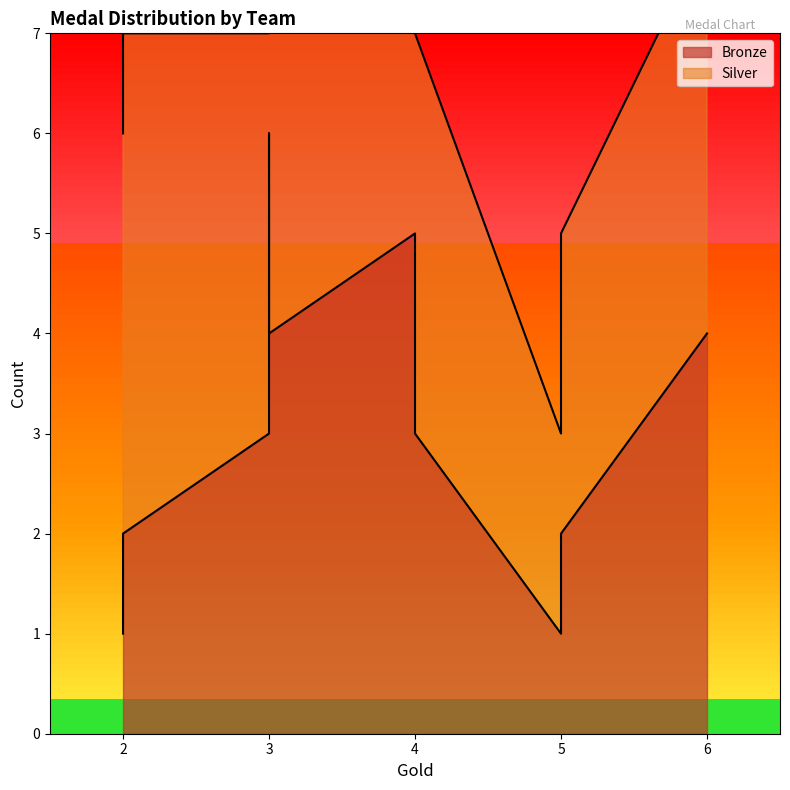

What are all the series names shown in the legend?

Bronze, Silver